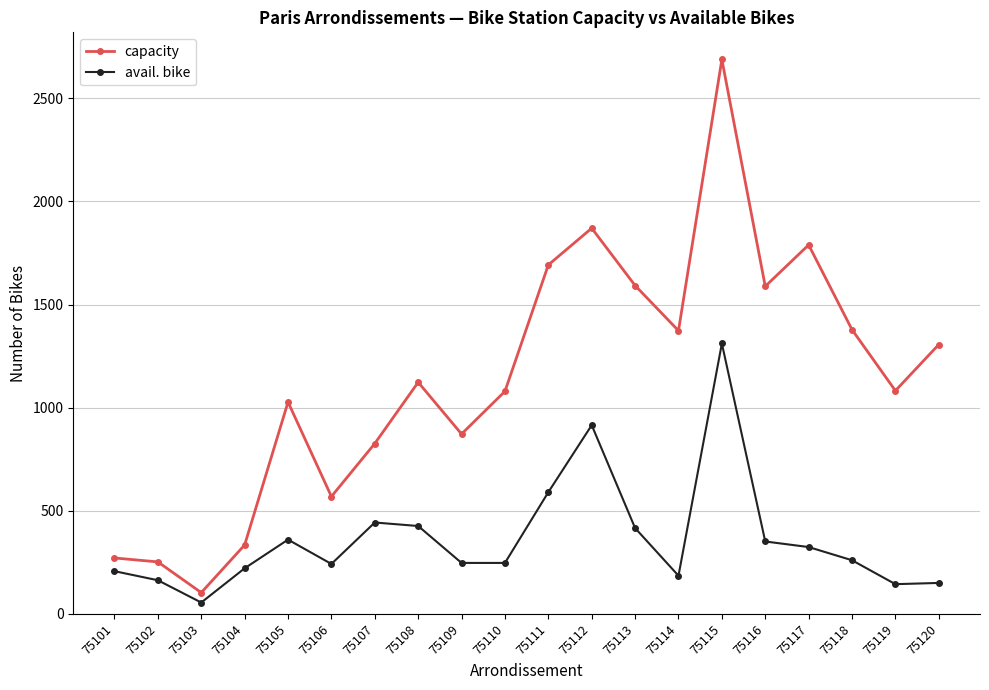

What is the value of the avail. bike point at the 8th from the left?

426